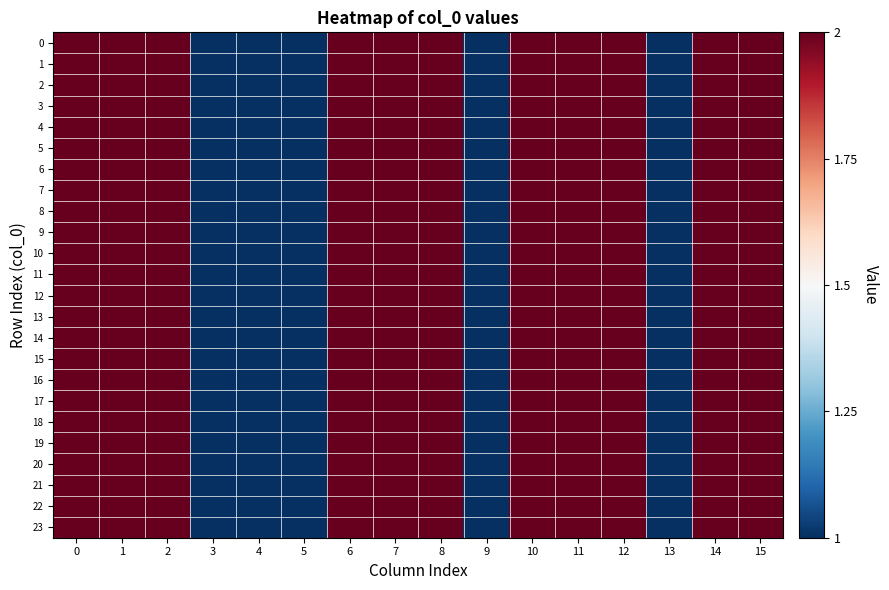

Reading left to right, transcribe all the data shown in this chart.

0: 0=2	1=2	2=2	3=1	4=1	5=1	6=2	7=2	8=2	9=1	10=2	11=2	12=2	13=1	14=2	15=2
1: 0=2	1=2	2=2	3=1	4=1	5=1	6=2	7=2	8=2	9=1	10=2	11=2	12=2	13=1	14=2	15=2
2: 0=2	1=2	2=2	3=1	4=1	5=1	6=2	7=2	8=2	9=1	10=2	11=2	12=2	13=1	14=2	15=2
3: 0=2	1=2	2=2	3=1	4=1	5=1	6=2	7=2	8=2	9=1	10=2	11=2	12=2	13=1	14=2	15=2
4: 0=2	1=2	2=2	3=1	4=1	5=1	6=2	7=2	8=2	9=1	10=2	11=2	12=2	13=1	14=2	15=2
5: 0=2	1=2	2=2	3=1	4=1	5=1	6=2	7=2	8=2	9=1	10=2	11=2	12=2	13=1	14=2	15=2
6: 0=2	1=2	2=2	3=1	4=1	5=1	6=2	7=2	8=2	9=1	10=2	11=2	12=2	13=1	14=2	15=2
7: 0=2	1=2	2=2	3=1	4=1	5=1	6=2	7=2	8=2	9=1	10=2	11=2	12=2	13=1	14=2	15=2
8: 0=2	1=2	2=2	3=1	4=1	5=1	6=2	7=2	8=2	9=1	10=2	11=2	12=2	13=1	14=2	15=2
9: 0=2	1=2	2=2	3=1	4=1	5=1	6=2	7=2	8=2	9=1	10=2	11=2	12=2	13=1	14=2	15=2
10: 0=2	1=2	2=2	3=1	4=1	5=1	6=2	7=2	8=2	9=1	10=2	11=2	12=2	13=1	14=2	15=2
11: 0=2	1=2	2=2	3=1	4=1	5=1	6=2	7=2	8=2	9=1	10=2	11=2	12=2	13=1	14=2	15=2
12: 0=2	1=2	2=2	3=1	4=1	5=1	6=2	7=2	8=2	9=1	10=2	11=2	12=2	13=1	14=2	15=2
13: 0=2	1=2	2=2	3=1	4=1	5=1	6=2	7=2	8=2	9=1	10=2	11=2	12=2	13=1	14=2	15=2
14: 0=2	1=2	2=2	3=1	4=1	5=1	6=2	7=2	8=2	9=1	10=2	11=2	12=2	13=1	14=2	15=2
15: 0=2	1=2	2=2	3=1	4=1	5=1	6=2	7=2	8=2	9=1	10=2	11=2	12=2	13=1	14=2	15=2
16: 0=2	1=2	2=2	3=1	4=1	5=1	6=2	7=2	8=2	9=1	10=2	11=2	12=2	13=1	14=2	15=2
17: 0=2	1=2	2=2	3=1	4=1	5=1	6=2	7=2	8=2	9=1	10=2	11=2	12=2	13=1	14=2	15=2
18: 0=2	1=2	2=2	3=1	4=1	5=1	6=2	7=2	8=2	9=1	10=2	11=2	12=2	13=1	14=2	15=2
19: 0=2	1=2	2=2	3=1	4=1	5=1	6=2	7=2	8=2	9=1	10=2	11=2	12=2	13=1	14=2	15=2
20: 0=2	1=2	2=2	3=1	4=1	5=1	6=2	7=2	8=2	9=1	10=2	11=2	12=2	13=1	14=2	15=2
21: 0=2	1=2	2=2	3=1	4=1	5=1	6=2	7=2	8=2	9=1	10=2	11=2	12=2	13=1	14=2	15=2
22: 0=2	1=2	2=2	3=1	4=1	5=1	6=2	7=2	8=2	9=1	10=2	11=2	12=2	13=1	14=2	15=2
23: 0=2	1=2	2=2	3=1	4=1	5=1	6=2	7=2	8=2	9=1	10=2	11=2	12=2	13=1	14=2	15=2